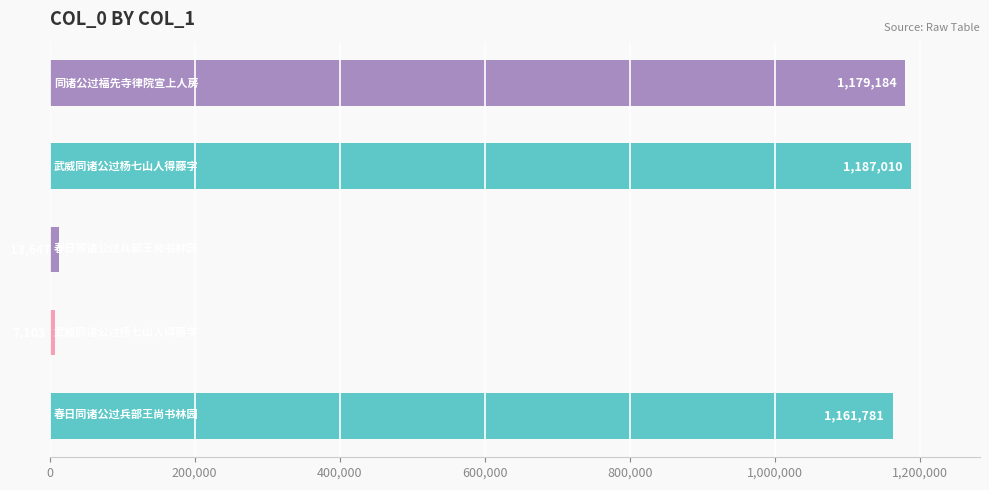

How many bars are there in total?

5